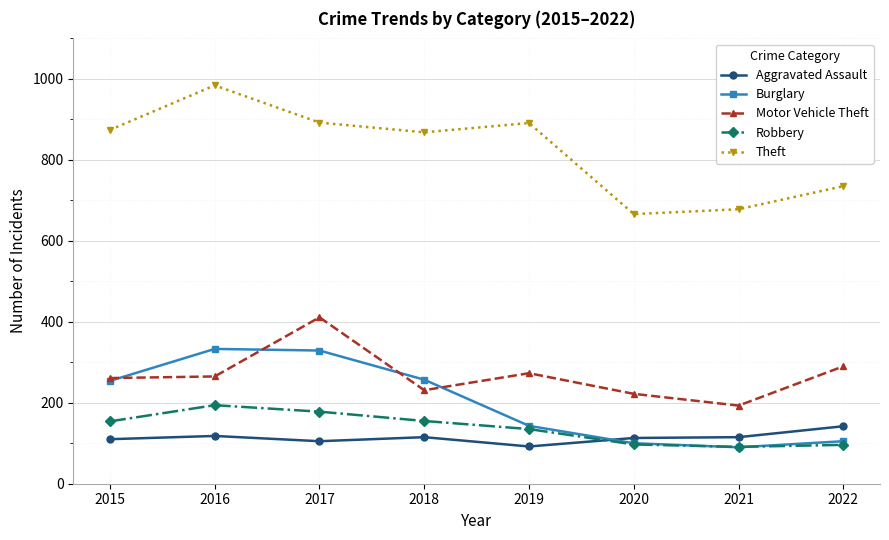

True or false: Theft and Burglary cross at least once.

False